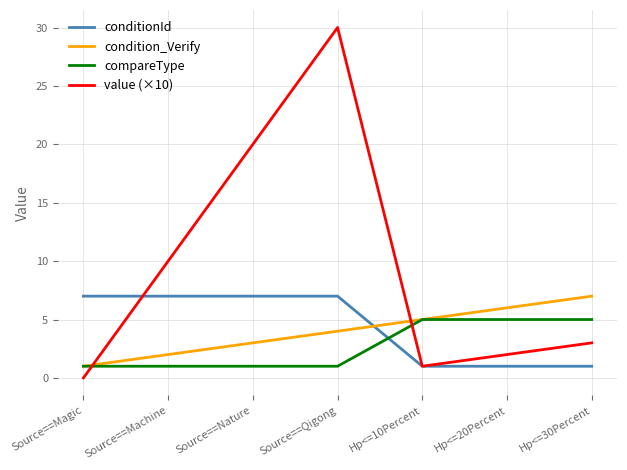

What is the sum of all conditionId values?

31